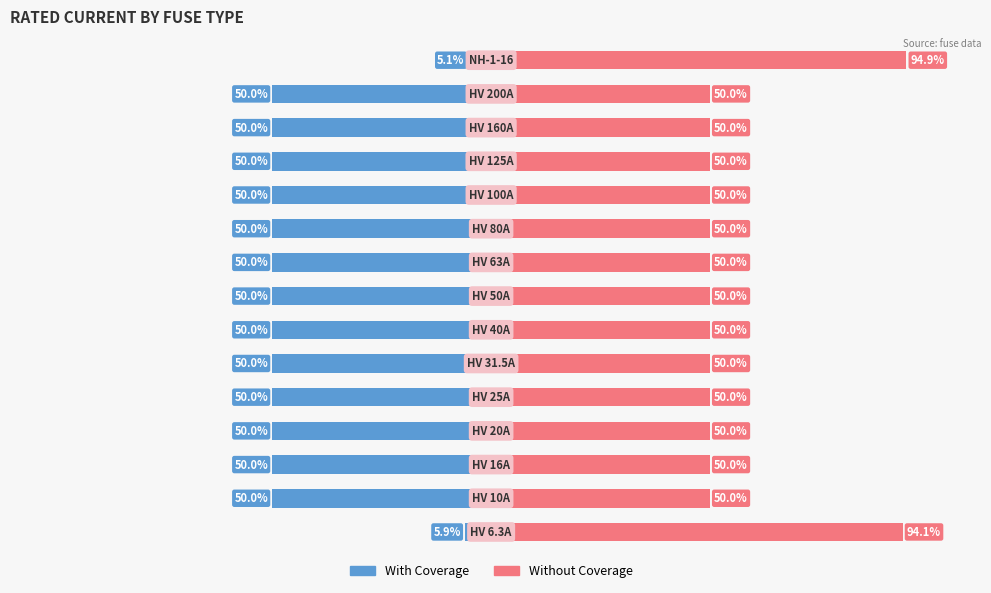

Which series has the largest total across all categories?

Without Coverage